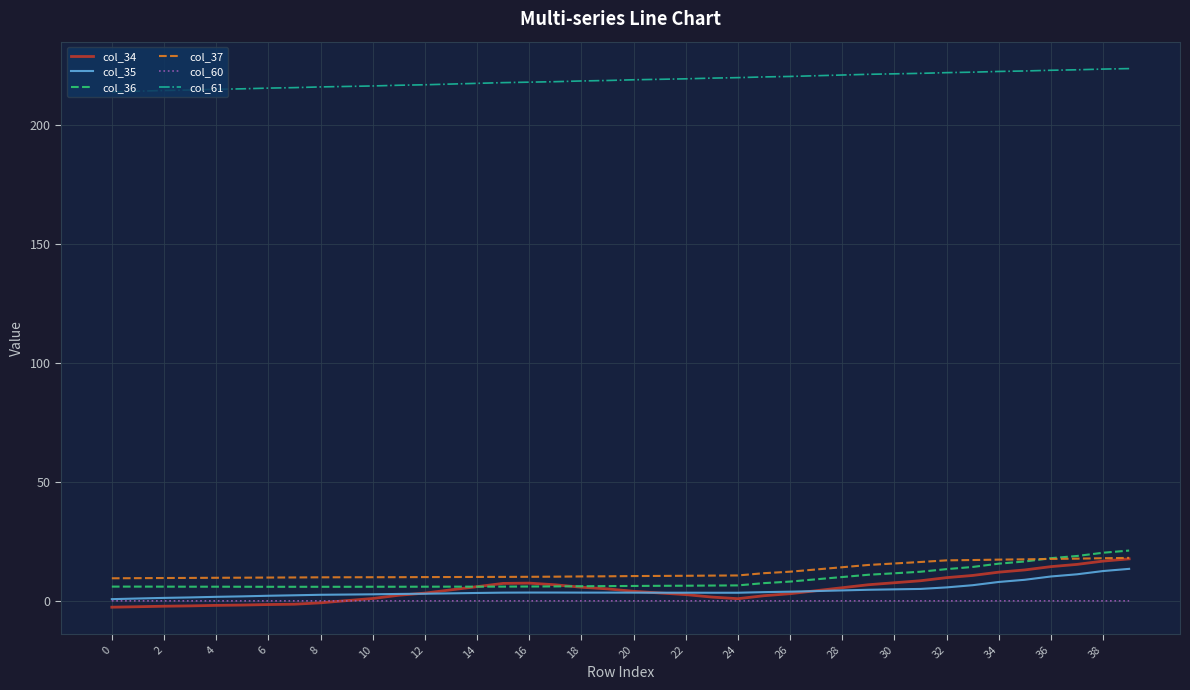

True or false: col_36 and col_61 intersect in this chart.

False